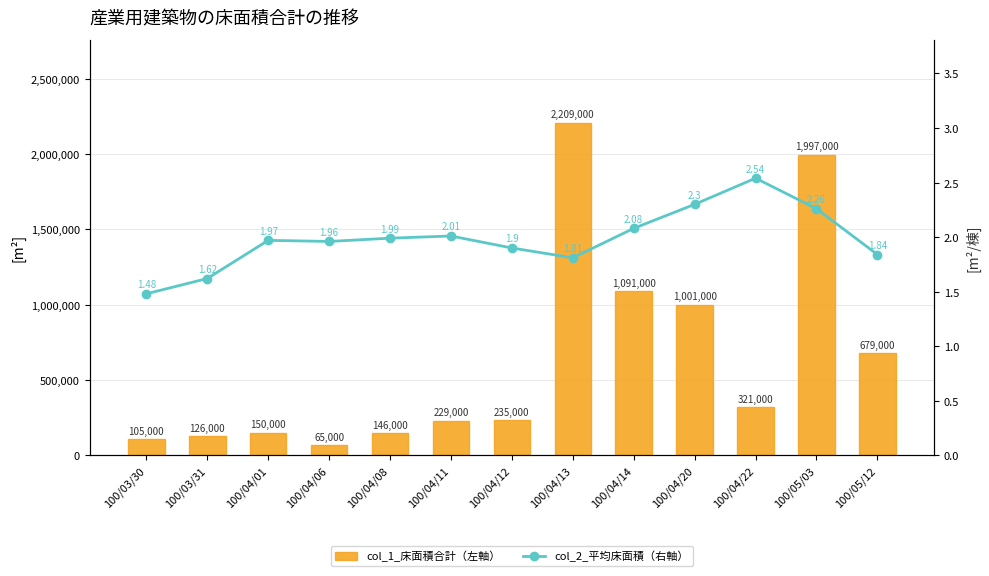

Reading left to right, transcribe all the data shown in this chart.

col_1_床面積合計（左軸）: 100/03/30=105000.0	100/03/31=126000.0	100/04/01=150000.0	100/04/06=65000.0	100/04/08=146000.0	100/04/11=229000.0	100/04/12=235000.0	100/04/13=2209000.0	100/04/14=1091000.0	100/04/20=1001000.0	100/04/22=321000.0	100/05/03=1997000.0	100/05/12=679000.0
col_2_平均床面積（右軸）: 100/03/30=1.5	100/03/31=1.6	100/04/01=2.0	100/04/06=2.0	100/04/08=2.0	100/04/11=2.0	100/04/12=1.9	100/04/13=1.8	100/04/14=2.1	100/04/20=2.3	100/04/22=2.5	100/05/03=2.3	100/05/12=1.8